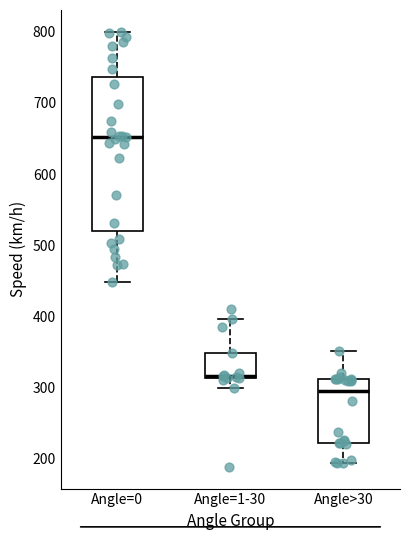

Reading left to right, transcribe this box plot: for each box, give where its median line is, the range the box spans, and where its two whiskers end, as read against the y-axis. The values are not printed on the chart, so give them approximately, as read against the axis.

Angle=0: median 650, box 520 to 740, whiskers 450 to 800
Angle=1-30: median 320, box 310 to 350, whiskers 300 to 400
Angle>30: median 300, box 220 to 310, whiskers 190 to 350